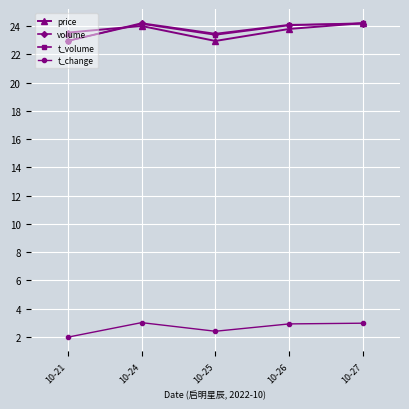

Read the t_change value at 10-21.

2.0